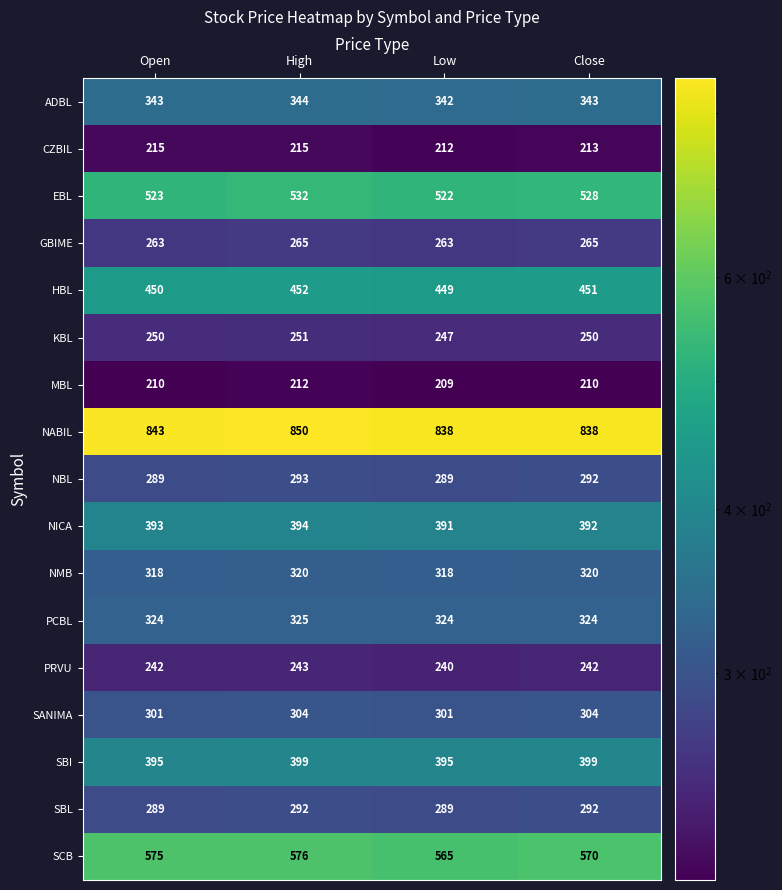

Read the SANIMA value at Low.

301